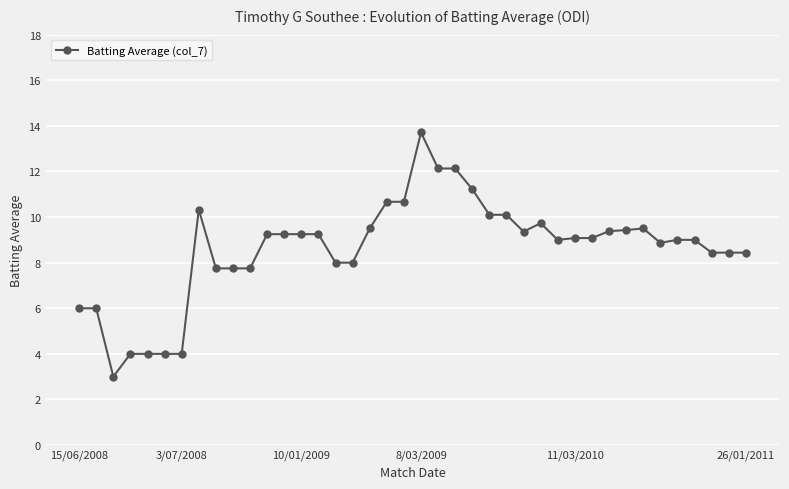

What is the minimum value shown in the chart?

3.0